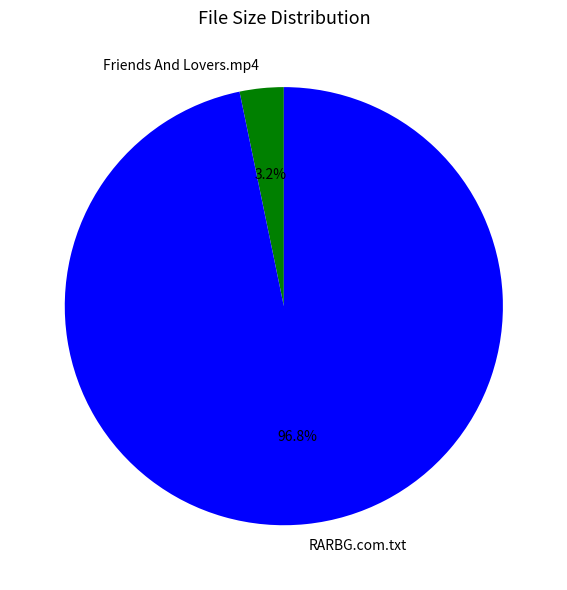

Combined, do RARBG.com.txt and Friends And Lovers.mp4 account for over 50%?

Yes